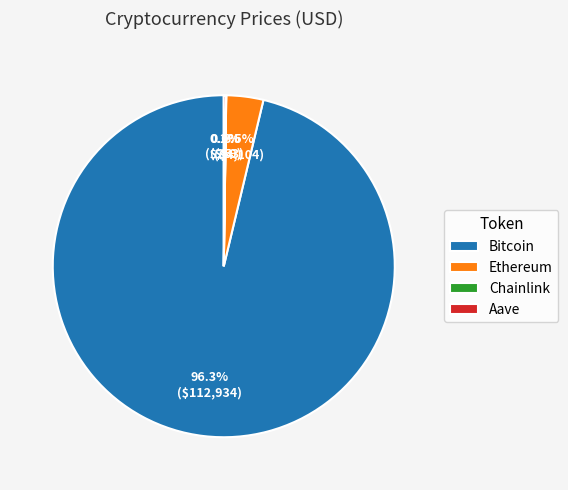

Which category has the biggest portion of the pie?

Bitcoin